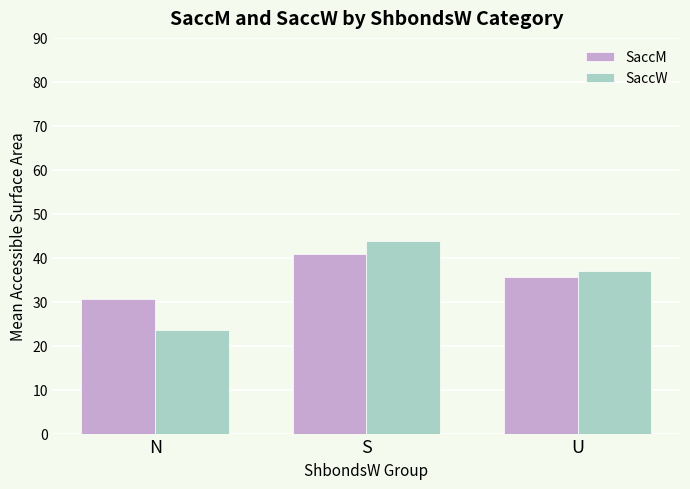

At which label is SaccW closest to 33?

U